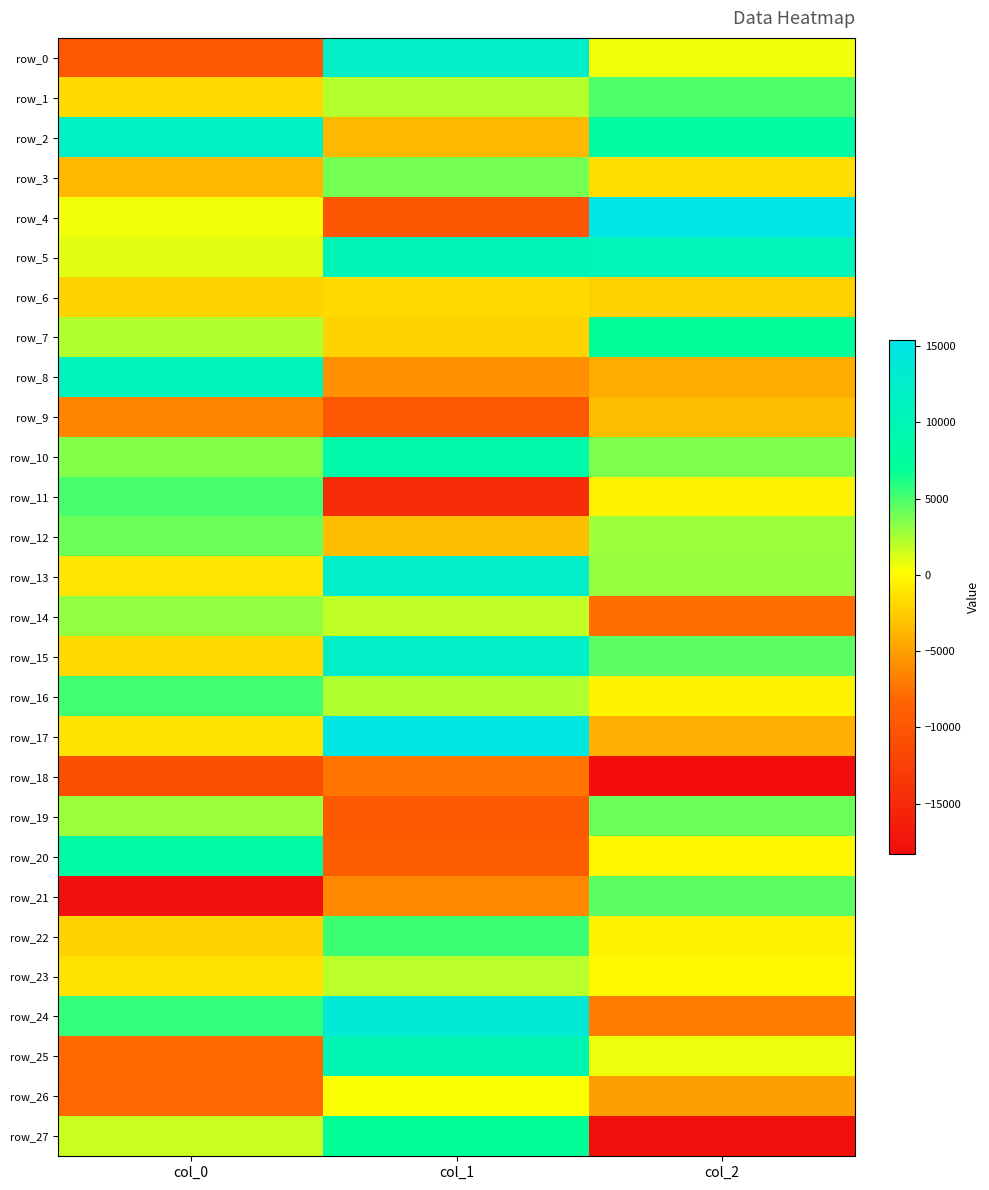

What is the smallest value displayed?

-18298.6